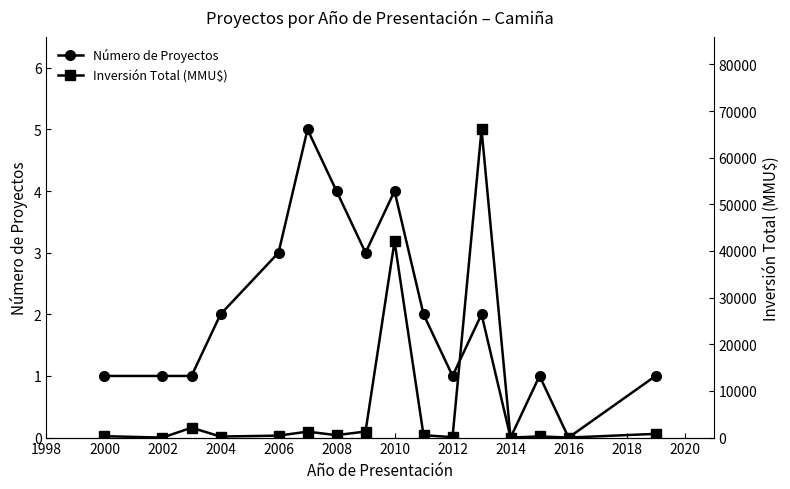

How many values in the Inversión Total (MMU$) series are below 500?

8